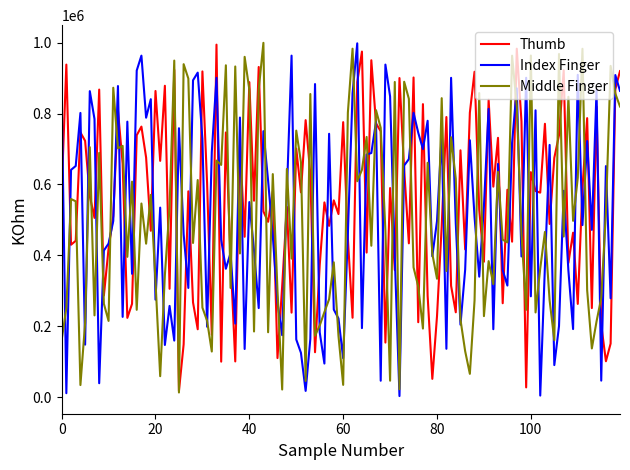

What is the maximum value shown in the chart?

999553